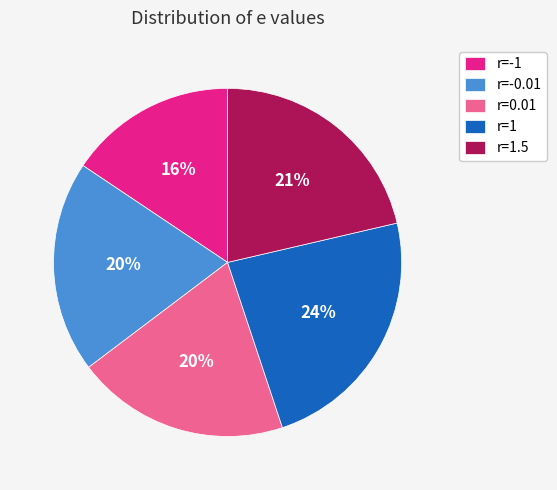

To the nearest percent, what is the combined percentage of r=0.01 and r=1.5?

41%